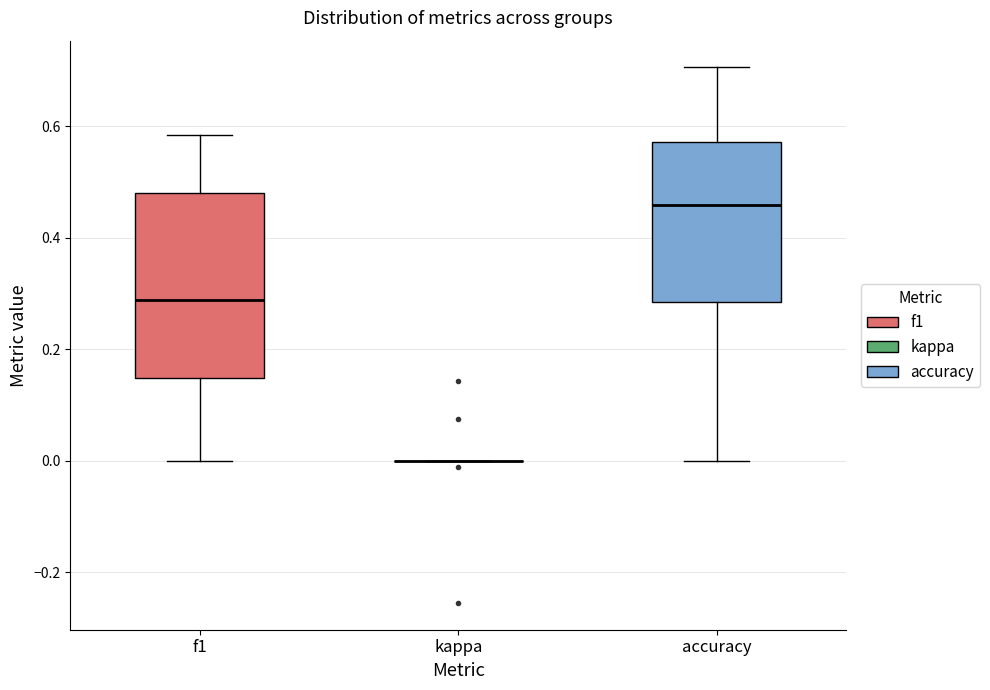

Where does the lower whisker of the box for accuracy end on the y-axis? The values are not printed on the chart, so give them approximately, as read against the axis.

0.00